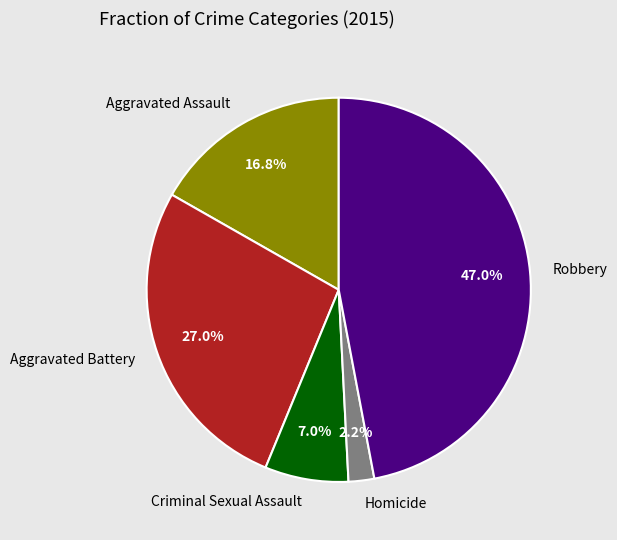

Rank the categories by value from highest to lowest.

Robbery, Aggravated Battery, Aggravated Assault, Criminal Sexual Assault, Homicide